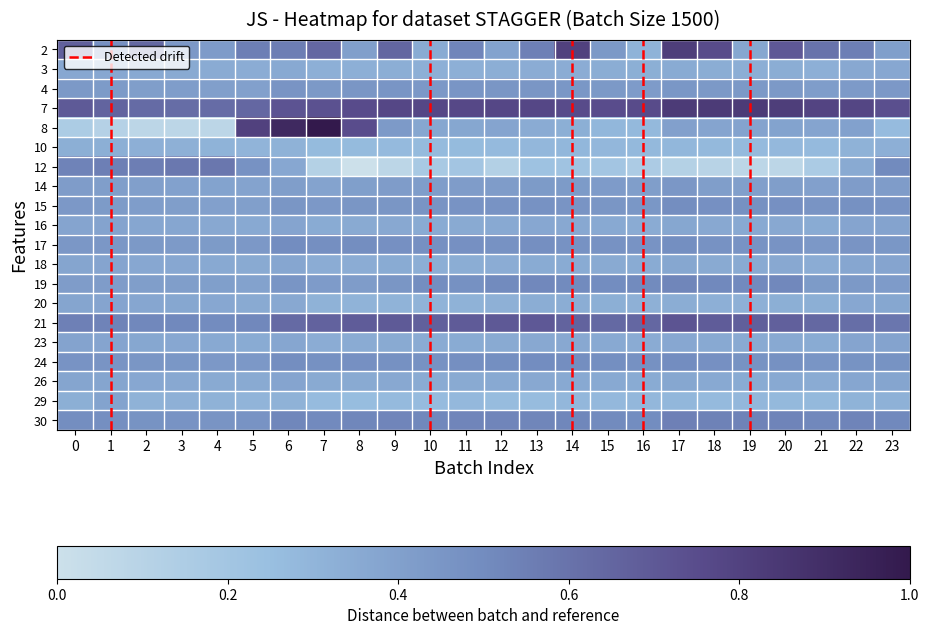

Reading left to right, what are all the values shown in this chart?

2: 0=0.7	1=0.5	2=0.6	3=0.4	4=0.4	5=0.5	6=0.6	7=0.6	8=0.4	9=0.6	10=0.4	11=0.5	12=0.4	13=0.5	14=0.8	15=0.4	16=0.3	17=0.8	18=0.8	19=0.4	20=0.7	21=0.6	22=0.5	23=0.4
3: 0=0.4	1=0.4	2=0.4	3=0.4	4=0.3	5=0.3	6=0.4	7=0.3	8=0.3	9=0.3	10=0.3	11=0.3	12=0.3	13=0.3	14=0.3	15=0.3	16=0.3	17=0.4	18=0.3	19=0.3	20=0.3	21=0.3	22=0.4	23=0.4
4: 0=0.4	1=0.4	2=0.4	3=0.4	4=0.4	5=0.4	6=0.5	7=0.4	8=0.4	9=0.5	10=0.4	11=0.5	12=0.5	13=0.5	14=0.4	15=0.4	16=0.4	17=0.4	18=0.4	19=0.4	20=0.4	21=0.4	22=0.4	23=0.4
7: 0=0.7	1=0.7	2=0.6	3=0.6	4=0.6	5=0.6	6=0.7	7=0.7	8=0.8	9=0.8	10=0.8	11=0.8	12=0.8	13=0.8	14=0.8	15=0.7	16=0.8	17=0.8	18=0.8	19=0.8	20=0.8	21=0.8	22=0.8	23=0.7
8: 0=0.2	1=0.1	2=0.1	3=0.1	4=0.1	5=0.8	6=0.9	7=1.0	8=0.7	9=0.4	10=0.4	11=0.4	12=0.4	13=0.3	14=0.3	15=0.3	16=0.3	17=0.4	18=0.4	19=0.4	20=0.4	21=0.4	22=0.4	23=0.3
10: 0=0.3	1=0.3	2=0.3	3=0.3	4=0.3	5=0.3	6=0.3	7=0.3	8=0.3	9=0.3	10=0.3	11=0.3	12=0.3	13=0.3	14=0.3	15=0.3	16=0.3	17=0.3	18=0.3	19=0.3	20=0.3	21=0.3	22=0.3	23=0.3
12: 0=0.5	1=0.5	2=0.6	3=0.6	4=0.6	5=0.5	6=0.4	7=0.1	8=0.0	9=0.1	10=0.2	11=0.2	12=0.1	13=0.2	14=0.2	15=0.2	16=0.2	17=0.1	18=0.1	19=0.1	20=0.1	21=0.2	22=0.4	23=0.5
14: 0=0.4	1=0.4	2=0.4	3=0.4	4=0.4	5=0.4	6=0.4	7=0.4	8=0.4	9=0.4	10=0.4	11=0.4	12=0.4	13=0.4	14=0.4	15=0.4	16=0.4	17=0.4	18=0.4	19=0.4	20=0.4	21=0.4	22=0.4	23=0.4
15: 0=0.4	1=0.4	2=0.4	3=0.4	4=0.4	5=0.4	6=0.5	7=0.4	8=0.5	9=0.5	10=0.5	11=0.5	12=0.5	13=0.5	14=0.5	15=0.5	16=0.4	17=0.5	18=0.5	19=0.5	20=0.5	21=0.5	22=0.5	23=0.5
16: 0=0.4	1=0.4	2=0.4	3=0.4	4=0.4	5=0.4	6=0.4	7=0.3	8=0.4	9=0.4	10=0.3	11=0.4	12=0.4	13=0.4	14=0.4	15=0.4	16=0.3	17=0.4	18=0.4	19=0.4	20=0.4	21=0.4	22=0.4	23=0.4
17: 0=0.4	1=0.4	2=0.4	3=0.4	4=0.4	5=0.4	6=0.5	7=0.5	8=0.5	9=0.5	10=0.5	11=0.5	12=0.5	13=0.5	14=0.5	15=0.5	16=0.5	17=0.5	18=0.5	19=0.5	20=0.5	21=0.4	22=0.5	23=0.4
18: 0=0.4	1=0.4	2=0.4	3=0.4	4=0.4	5=0.4	6=0.4	7=0.3	8=0.3	9=0.3	10=0.3	11=0.3	12=0.3	13=0.3	14=0.4	15=0.4	16=0.4	17=0.4	18=0.4	19=0.4	20=0.4	21=0.3	22=0.4	23=0.4
19: 0=0.4	1=0.4	2=0.4	3=0.4	4=0.4	5=0.4	6=0.5	7=0.4	8=0.4	9=0.5	10=0.5	11=0.5	12=0.5	13=0.5	14=0.5	15=0.5	16=0.5	17=0.5	18=0.5	19=0.5	20=0.5	21=0.4	22=0.4	23=0.4
20: 0=0.4	1=0.4	2=0.4	3=0.4	4=0.4	5=0.4	6=0.4	7=0.3	8=0.3	9=0.3	10=0.3	11=0.3	12=0.3	13=0.3	14=0.3	15=0.3	16=0.3	17=0.3	18=0.3	19=0.3	20=0.3	21=0.3	22=0.4	23=0.4
21: 0=0.5	1=0.5	2=0.5	3=0.5	4=0.5	5=0.5	6=0.6	7=0.7	8=0.7	9=0.7	10=0.7	11=0.7	12=0.7	13=0.7	14=0.7	15=0.6	16=0.6	17=0.7	18=0.7	19=0.7	20=0.7	21=0.6	22=0.6	23=0.6
23: 0=0.4	1=0.4	2=0.4	3=0.4	4=0.4	5=0.4	6=0.4	7=0.3	8=0.3	9=0.4	10=0.3	11=0.3	12=0.4	13=0.4	14=0.4	15=0.4	16=0.3	17=0.4	18=0.4	19=0.4	20=0.4	21=0.3	22=0.4	23=0.4
24: 0=0.5	1=0.5	2=0.5	3=0.4	4=0.4	5=0.4	6=0.5	7=0.5	8=0.5	9=0.5	10=0.5	11=0.5	12=0.5	13=0.5	14=0.5	15=0.5	16=0.5	17=0.5	18=0.5	19=0.5	20=0.5	21=0.5	22=0.5	23=0.5
26: 0=0.4	1=0.4	2=0.4	3=0.4	4=0.4	5=0.4	6=0.4	7=0.4	8=0.4	9=0.4	10=0.3	11=0.4	12=0.4	13=0.4	14=0.4	15=0.4	16=0.3	17=0.4	18=0.4	19=0.4	20=0.4	21=0.3	22=0.4	23=0.4
29: 0=0.3	1=0.4	2=0.3	3=0.3	4=0.3	5=0.3	6=0.3	7=0.3	8=0.3	9=0.3	10=0.3	11=0.3	12=0.3	13=0.3	14=0.3	15=0.3	16=0.3	17=0.3	18=0.3	19=0.3	20=0.3	21=0.3	22=0.3	23=0.3
30: 0=0.5	1=0.5	2=0.5	3=0.5	4=0.5	5=0.5	6=0.5	7=0.5	8=0.5	9=0.5	10=0.5	11=0.5	12=0.5	13=0.5	14=0.5	15=0.5	16=0.5	17=0.5	18=0.5	19=0.5	20=0.5	21=0.5	22=0.5	23=0.5